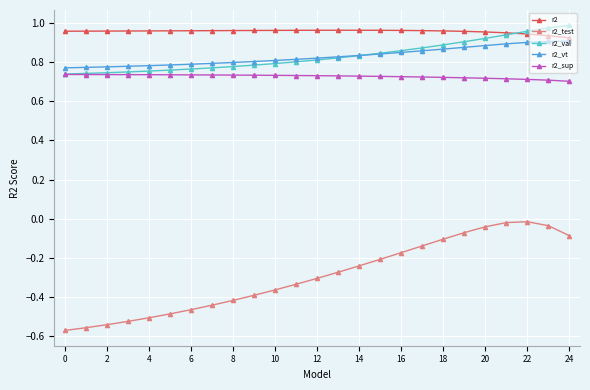

Which series has the largest total across all categories?

r2